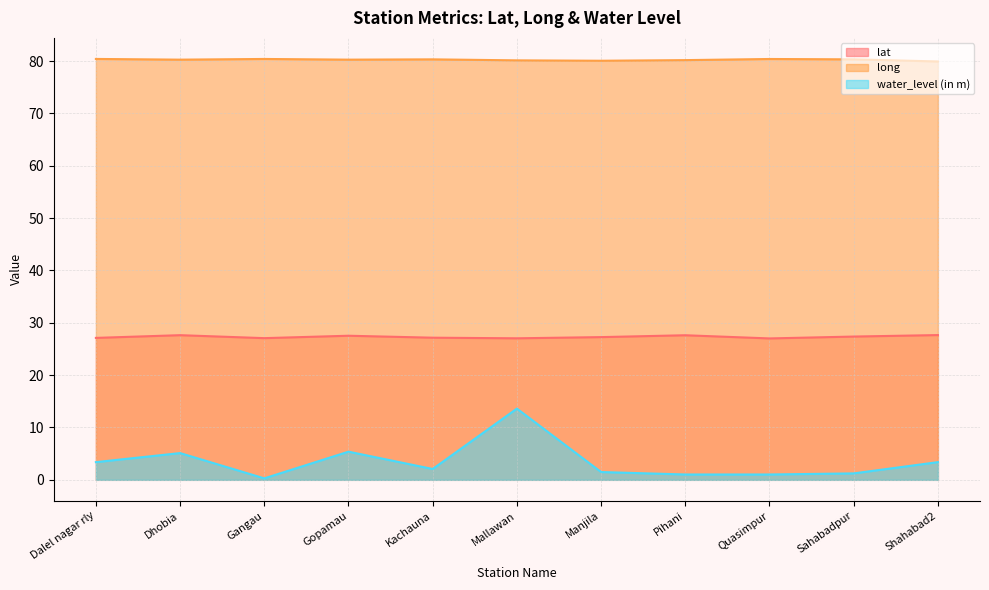

True or false: water_level (in m) has a value of 6.7 at Mallawan.

False